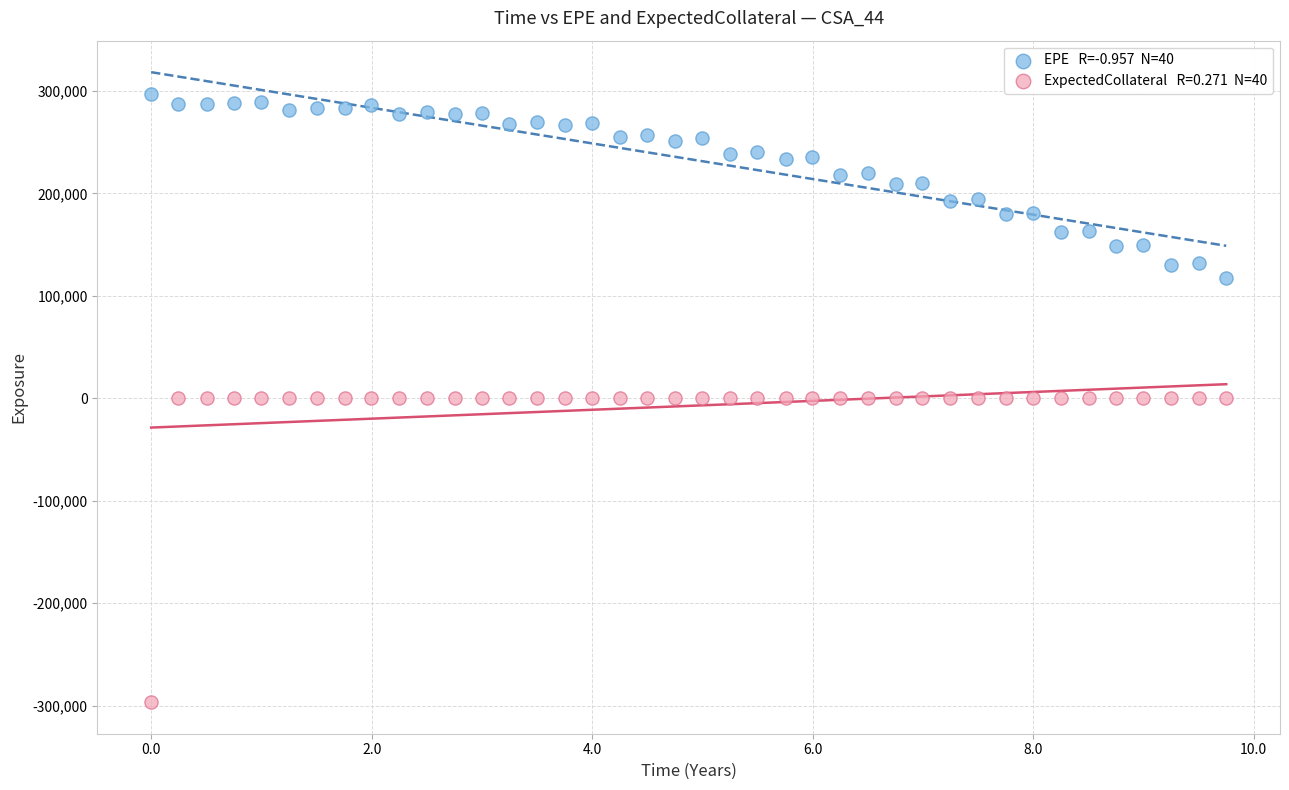

Across all data points, what is the range of Y values (max minus min)?

593542